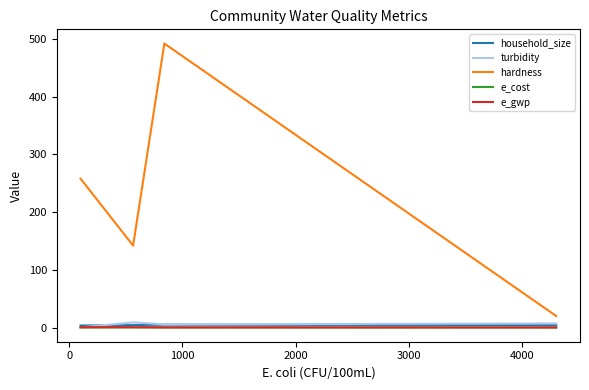

True or false: household_size and hardness cross at least once.

False